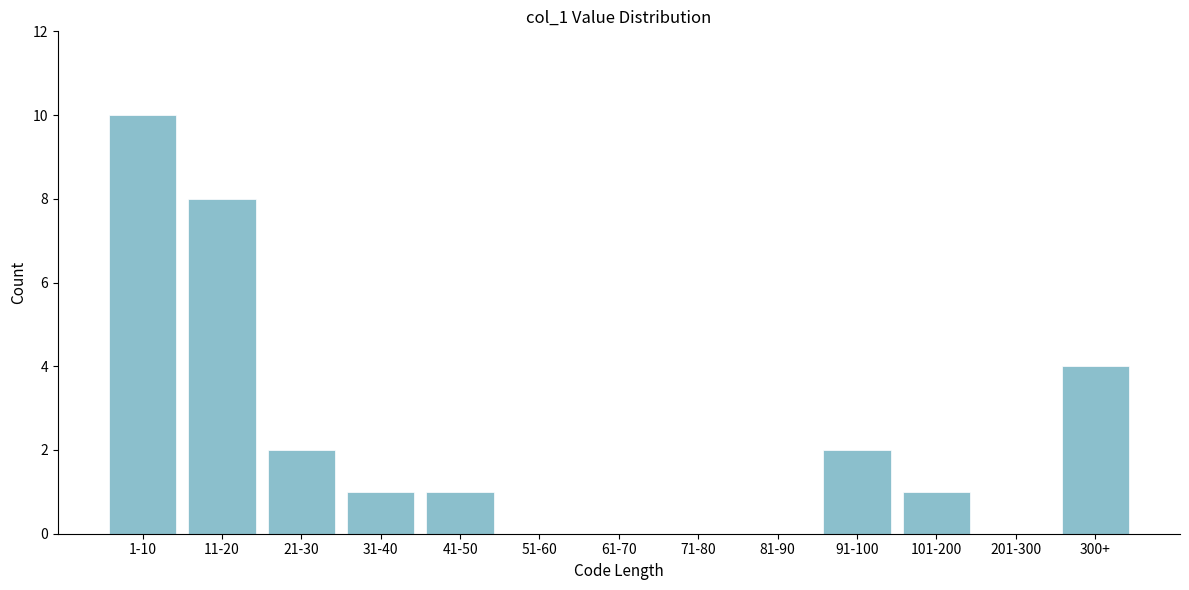

Reading left to right, transcribe all the data shown in this chart.

1-10=10	11-20=8	21-30=2	31-40=1	41-50=1	51-60=0	61-70=0	71-80=0	81-90=0	91-100=2	101-200=1	201-300=0	300+=4